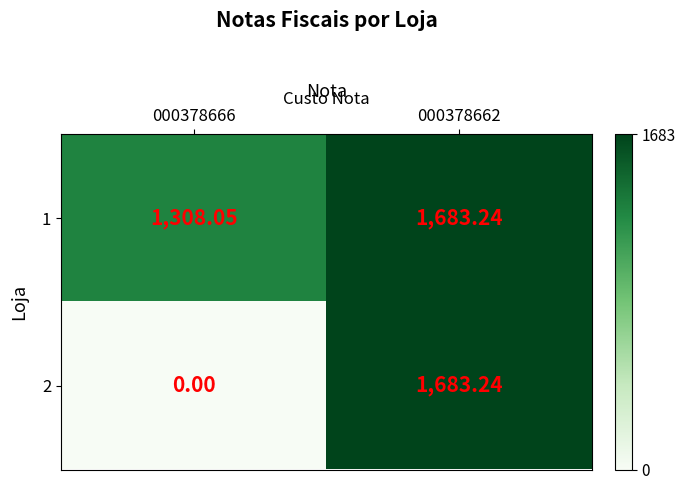

Is the value of 1 at 000378666 greater than the value of 2 at 000378666?

Yes